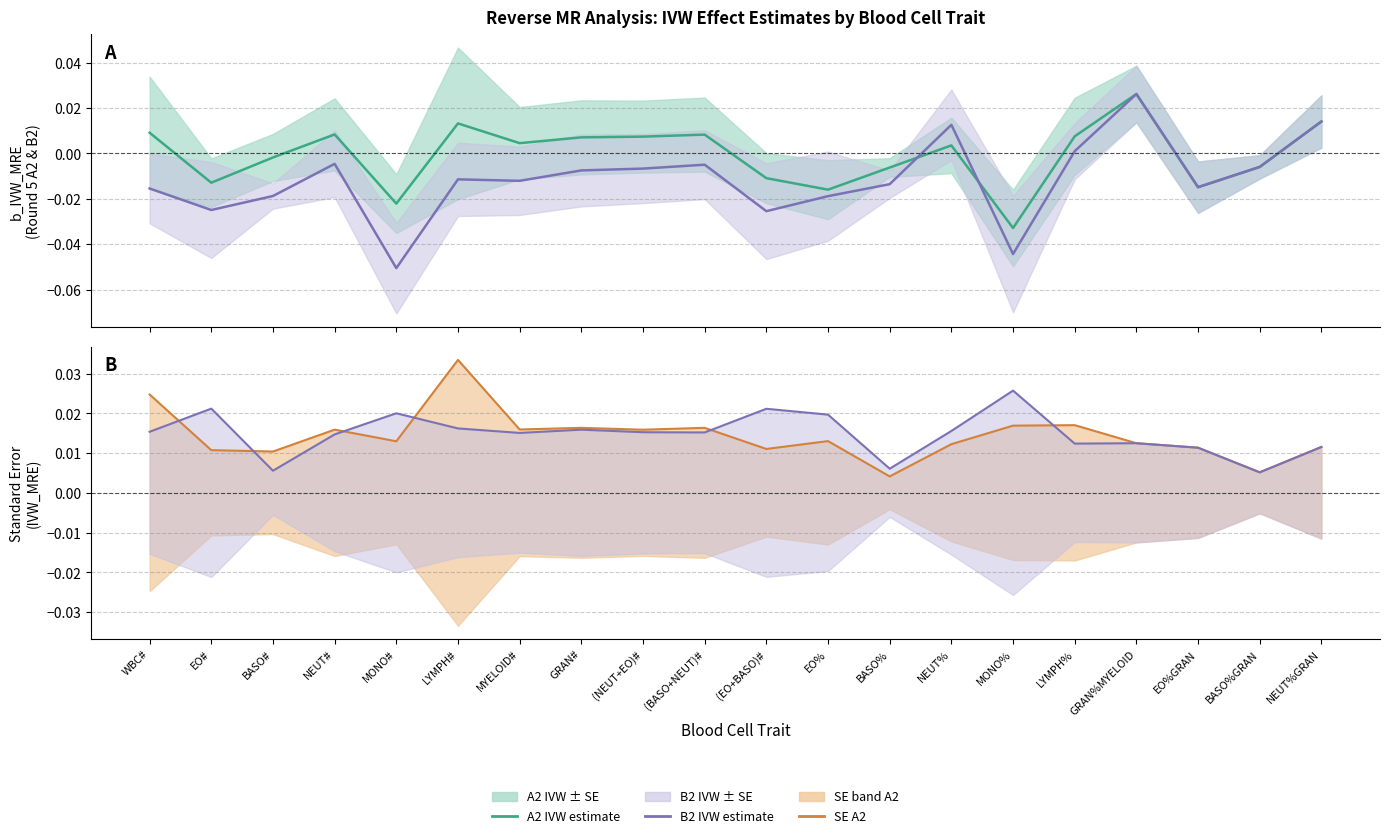

At which category does Round 5 B2 IVW reach its first local peak?

NEUT#